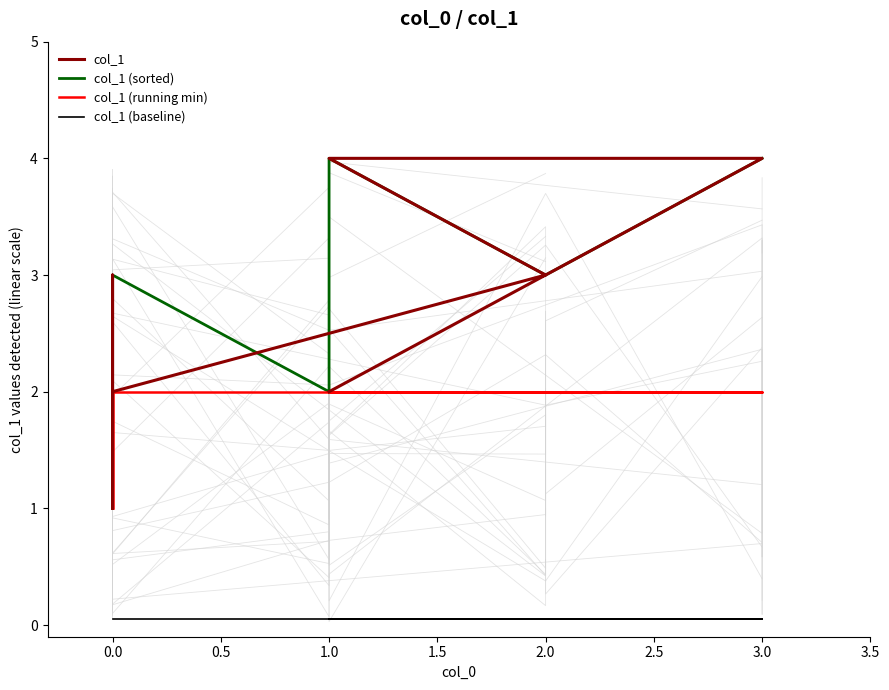

What are all the series names shown in the legend?

col_1, col_1 (sorted), col_1 (running min), col_1 (baseline)